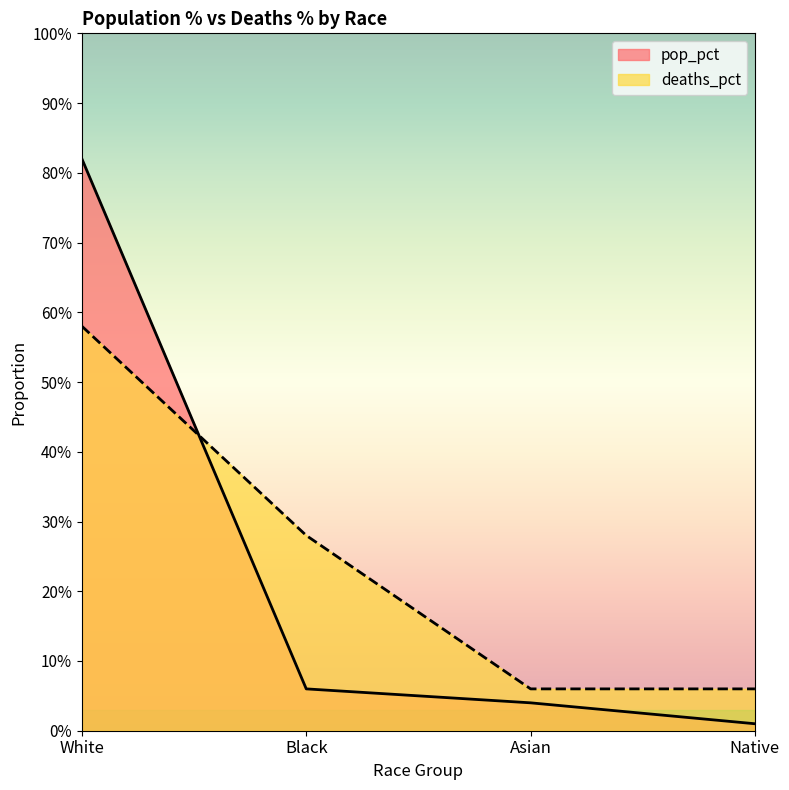

The value of pop_pct at Native is 0.0. True or false?

False